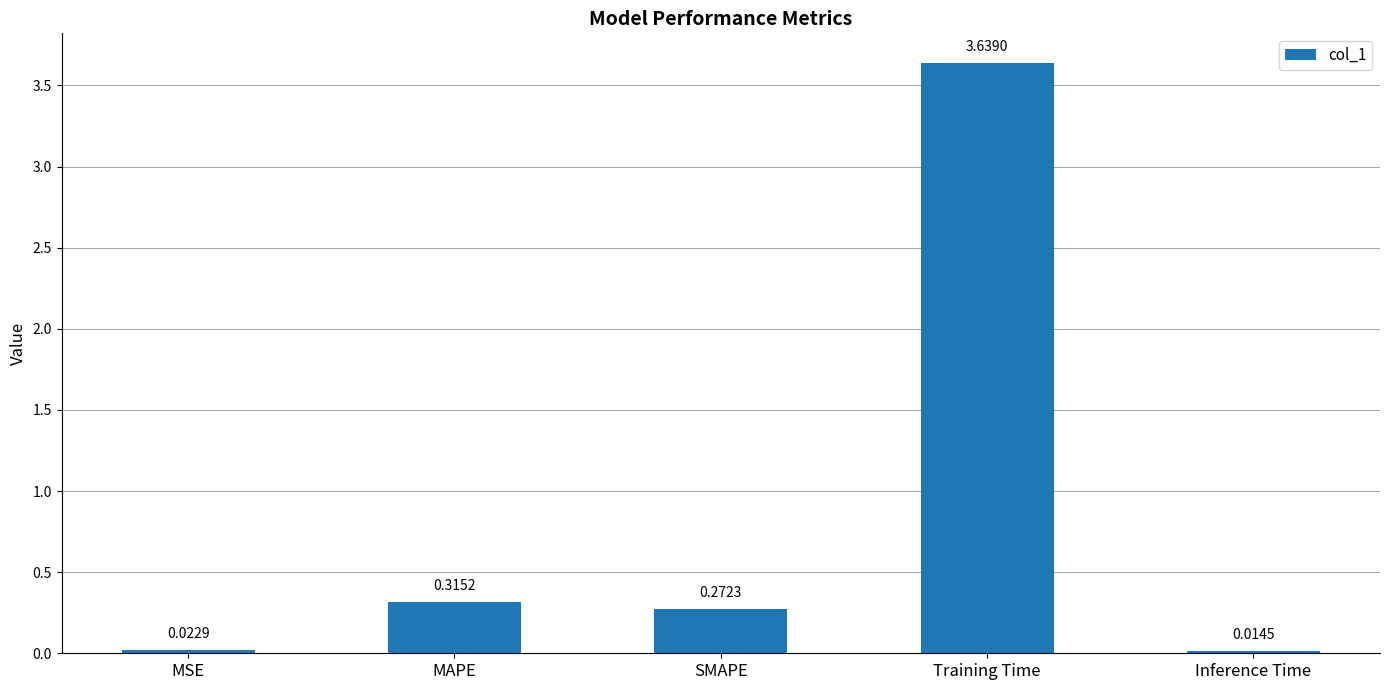

Which has a higher value, MSE or SMAPE?

SMAPE